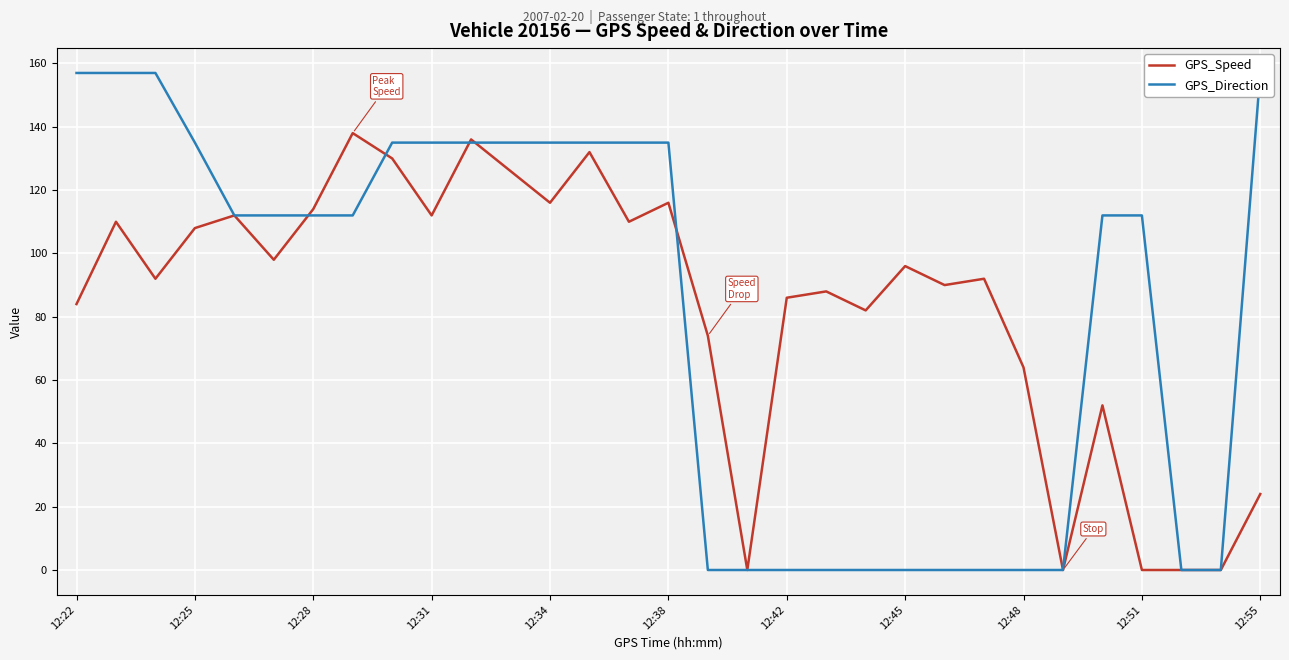

What is the maximum value shown in the chart?

157